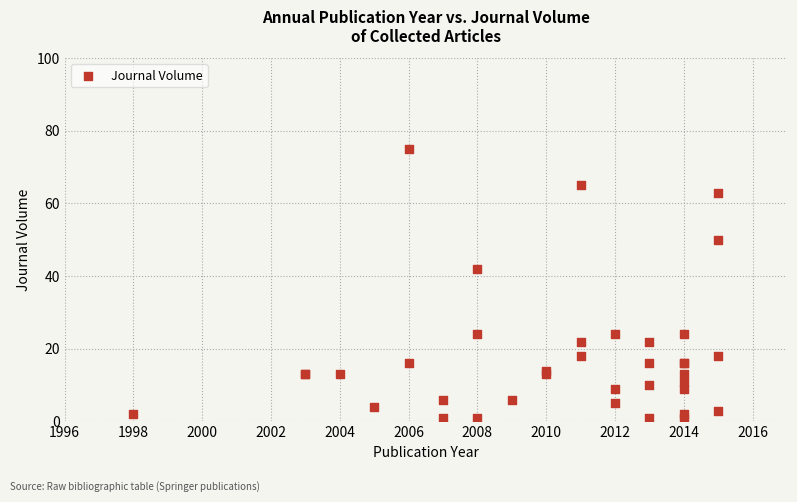

What Y value in the scatter plot is closest to 38?

42